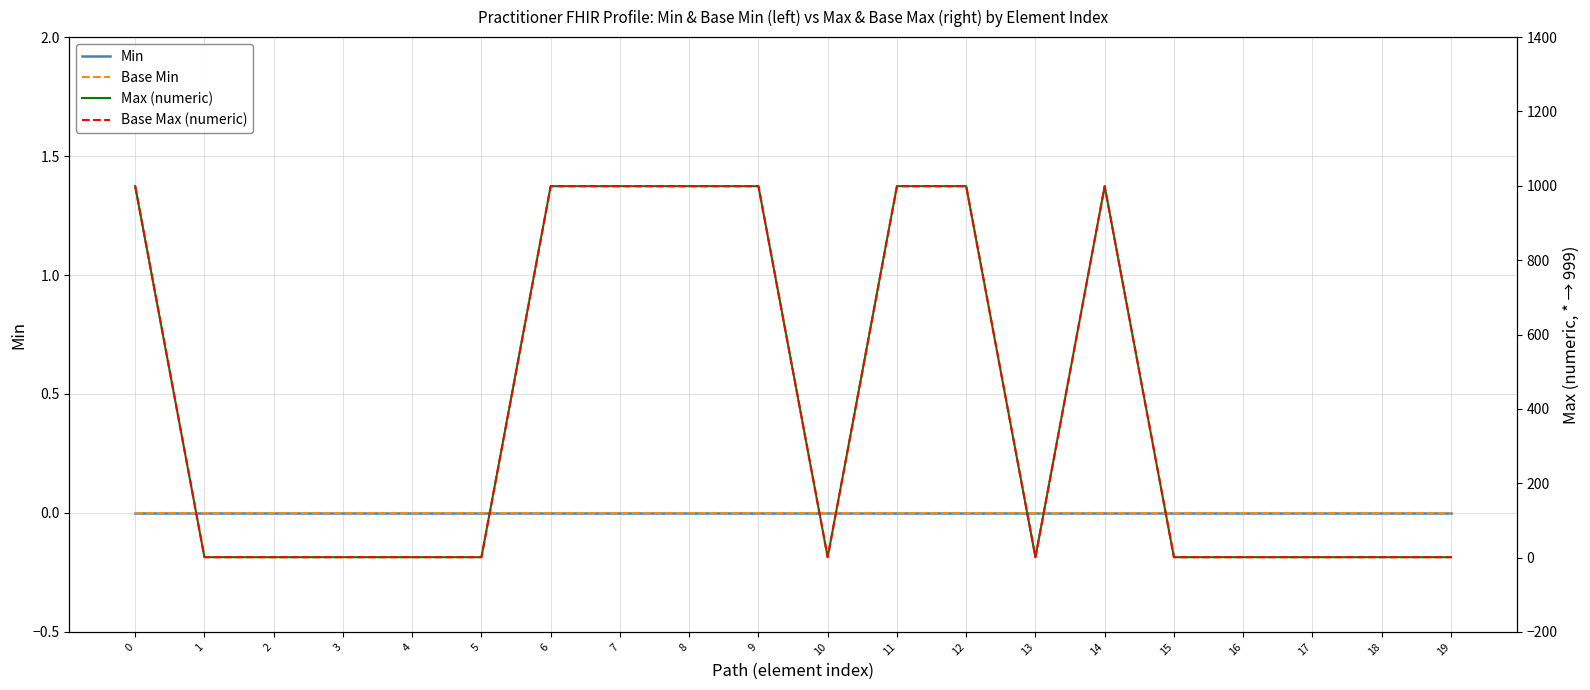

What value does the Base Max (numeric) series have at 8, to the nearest 10?

1000